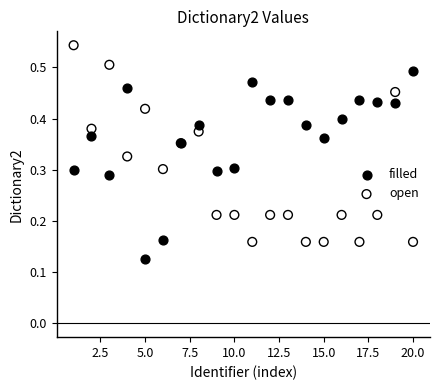

Which series contains the lowest Y value?

filled